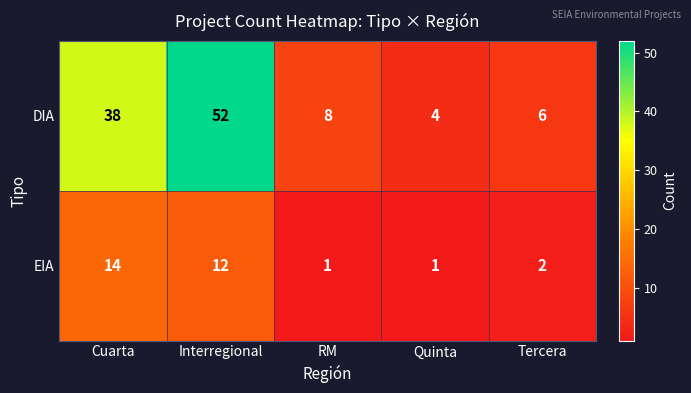

Reading left to right, extract all data points from this chart.

DIA: 38	52	8	4	6
EIA: 14	12	1	1	2